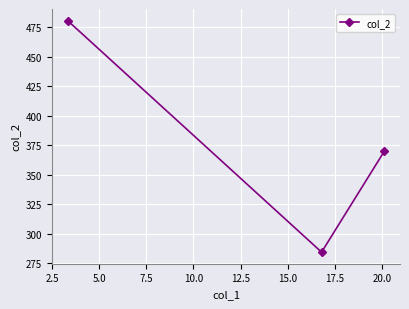

What is the value of the 3rd point from the left?

369.9